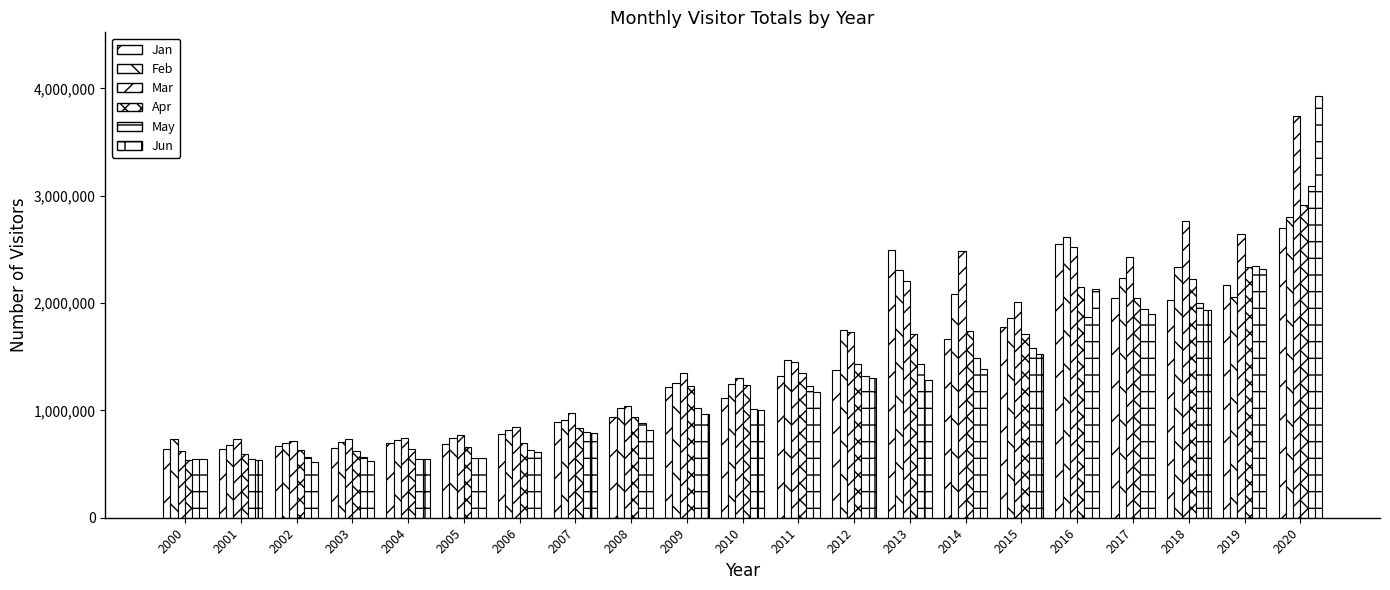

Which category has the lowest value across all series?

2002